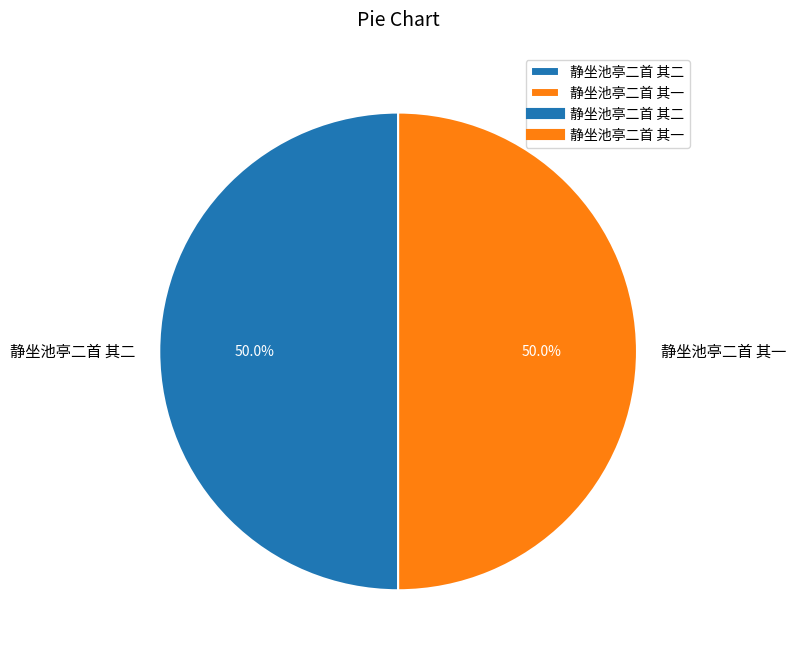

Count the number of slices in the pie.

2